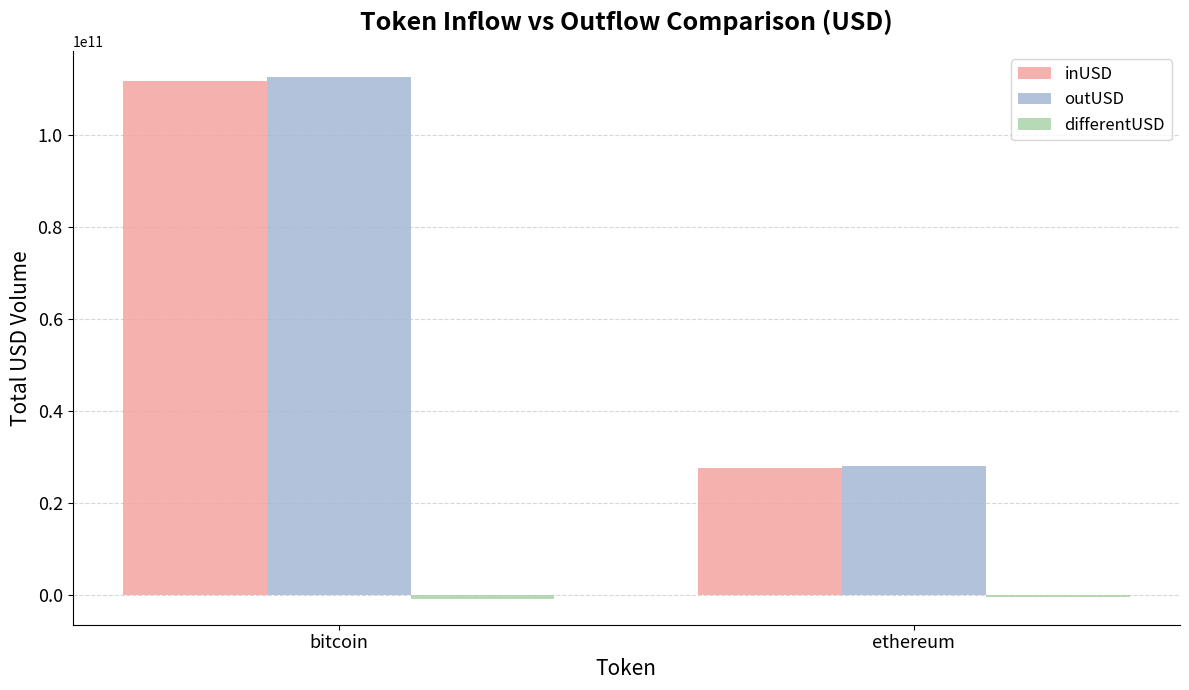

True or false: inUSD has a value of 40412522128.4 at ethereum.

False